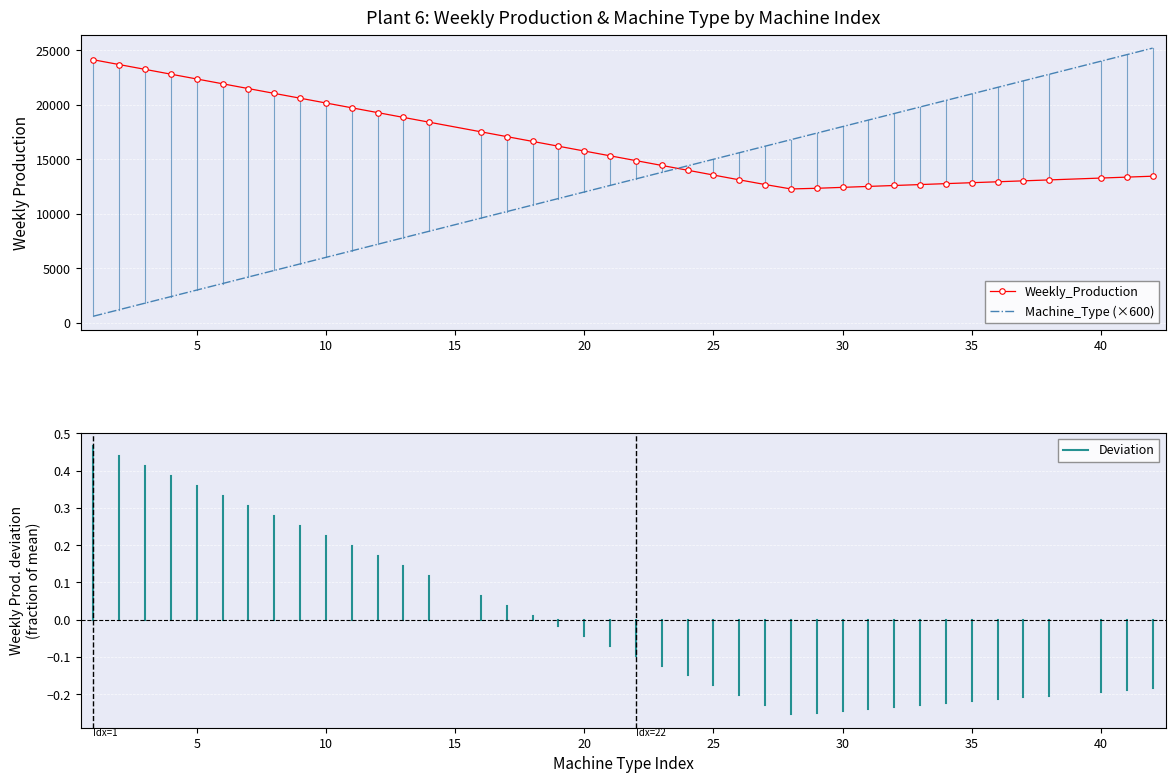

List the series in order of their peak value, highest first.

Machine_Type (×600), Weekly_Production